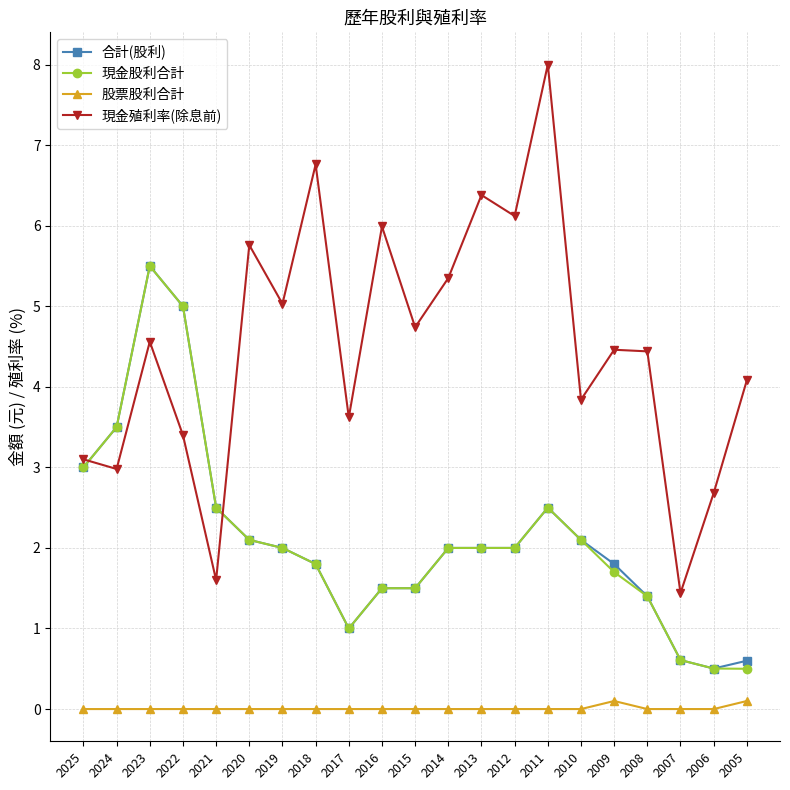

What are all the series names shown in the legend?

合計(股利), 現金股利合計, 股票股利合計, 現金殖利率(除息前)